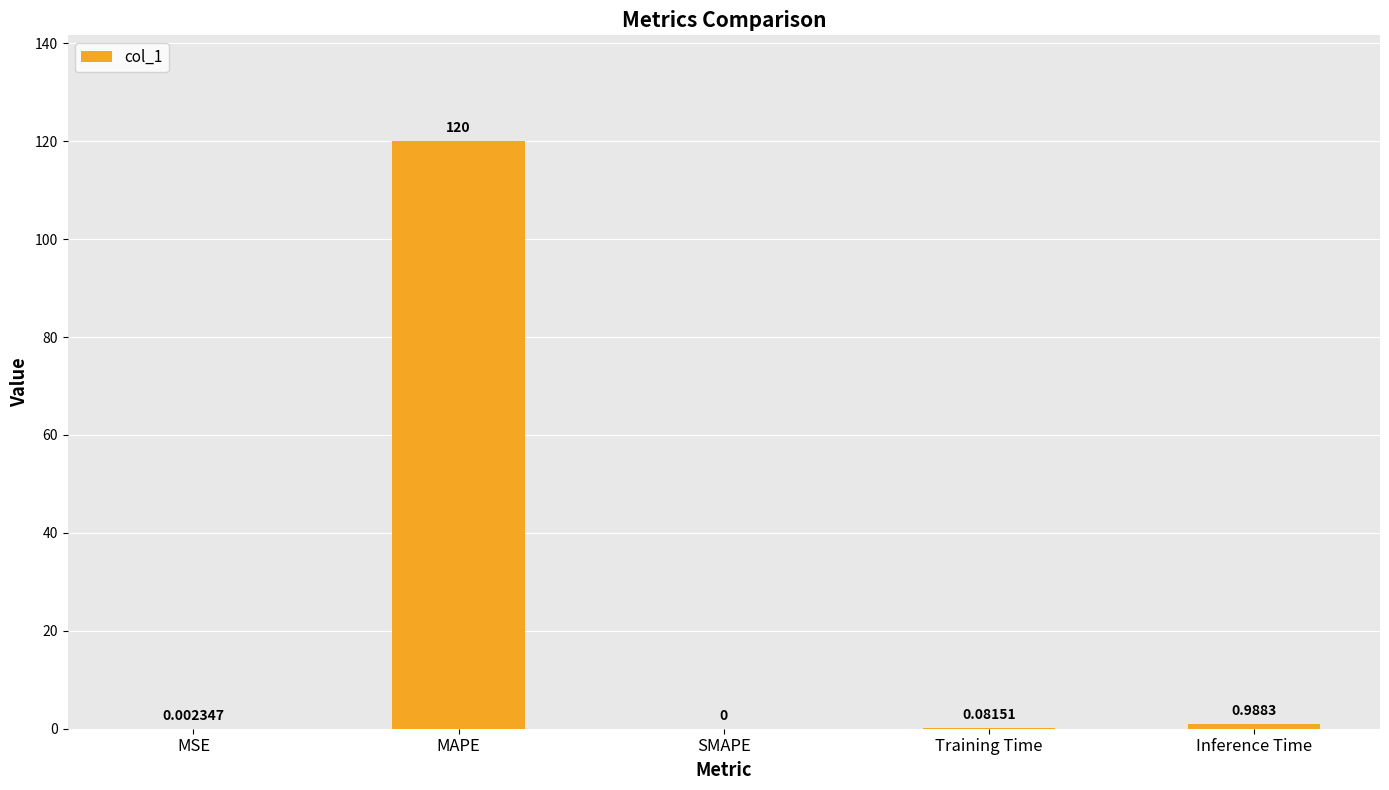

Between MSE and SMAPE, which is larger?

MSE